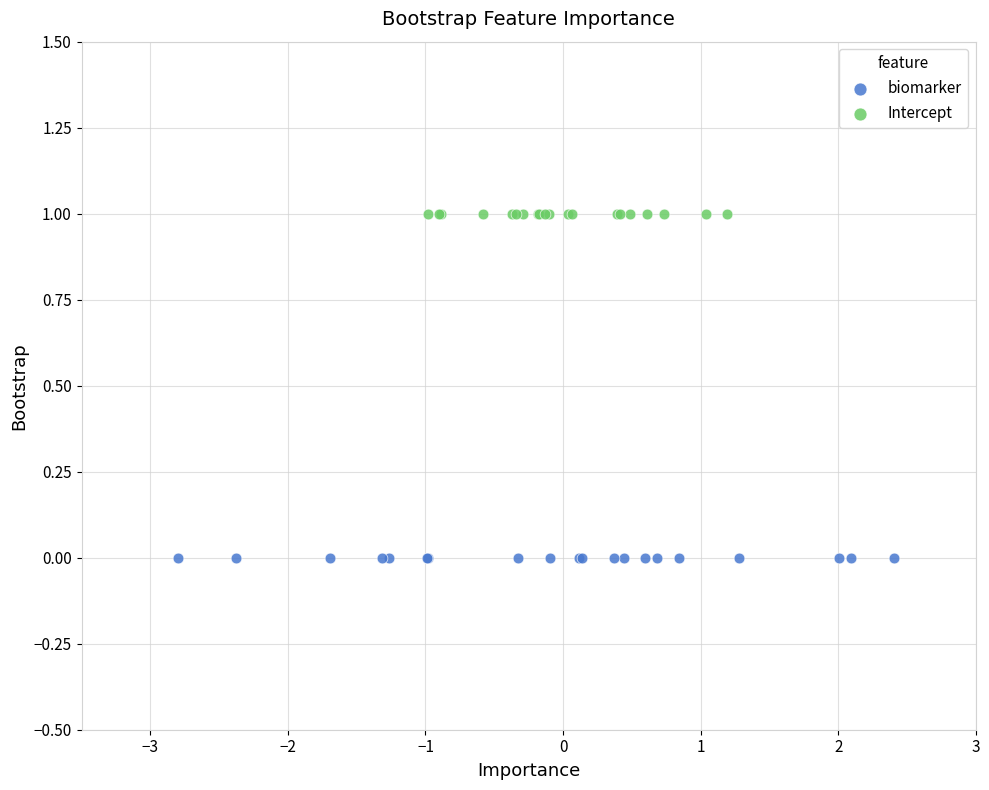

Which series reaches the maximum Y coordinate?

Intercept